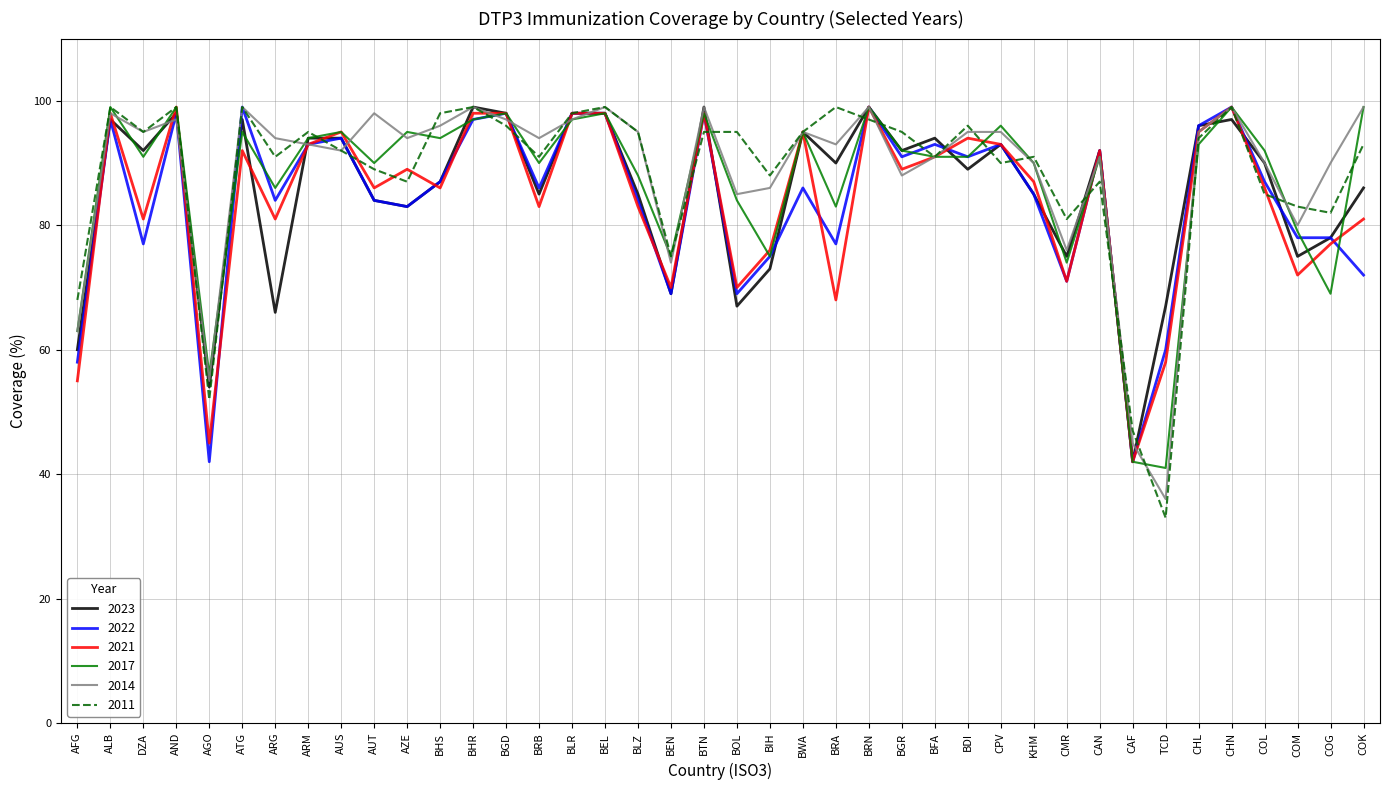

After their last crossing, which series has the higher values: 2011 or 2017?

2017